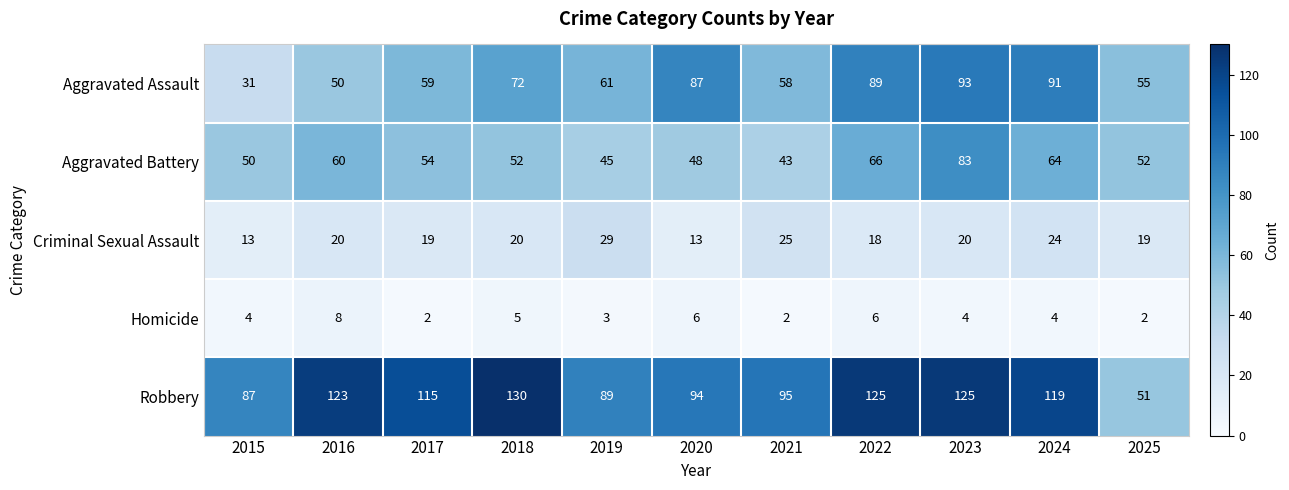

What is the smallest value displayed?

2